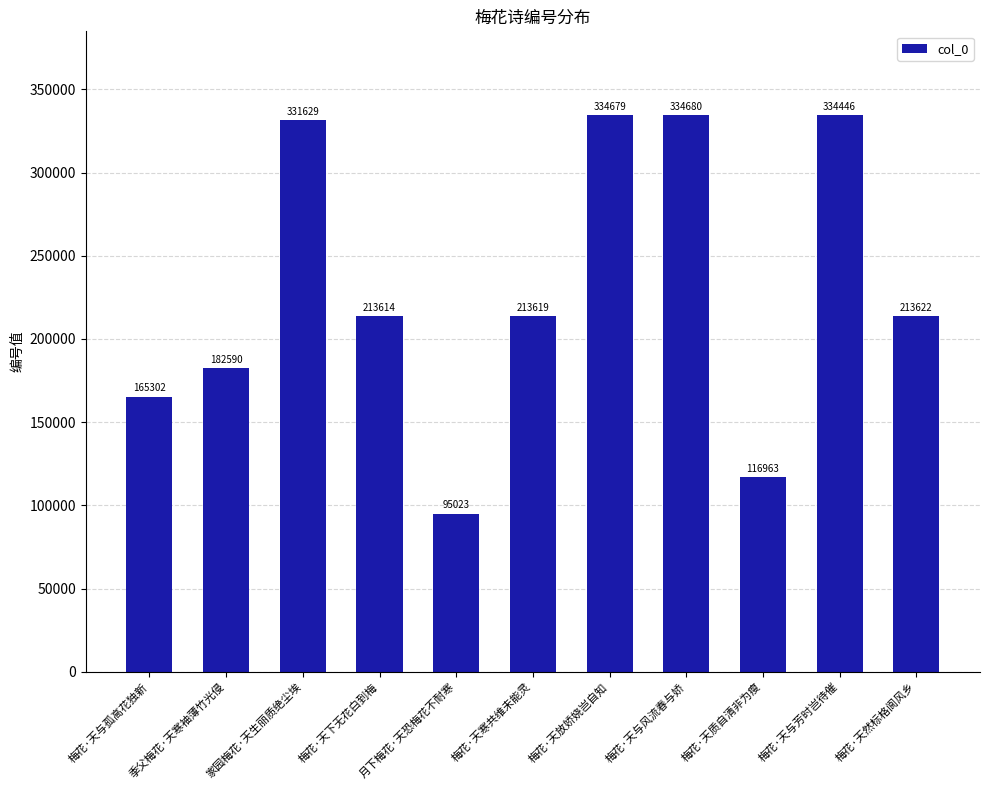

List the labels in order of value, smallest first.

月下梅花·天恐梅花不耐寒, 梅花·天质自清非为瘦, 梅花·天与孤高花独新, 季父梅花·天寒袖薄竹光侵, 梅花·天下无花白到梅, 梅花·天寒共维未能灵, 梅花·天然标格阆风乡, 家园梅花·天生丽质绝尘埃, 梅花·天与芳时岂待催, 梅花·天放娇娆岂自知, 梅花·天与风流春与娇